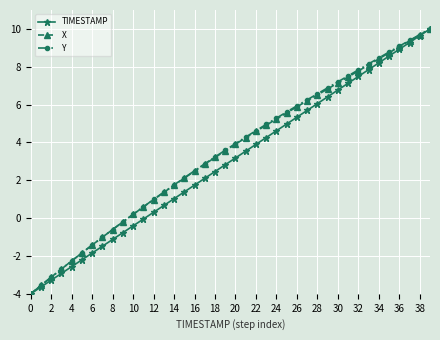

What is the value of the Y point at the 38th from the left?

9.4